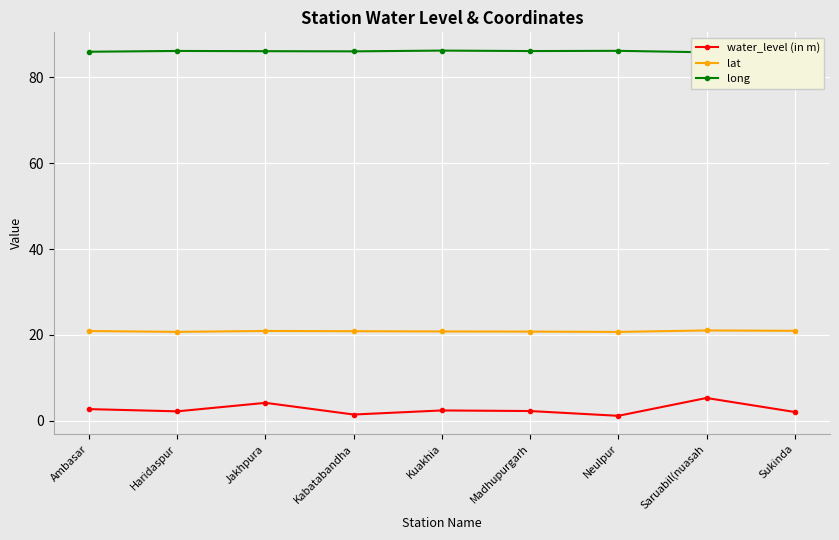

In water_level (in m), how many points are lower than both neighbors (excluding endpoints)?

3